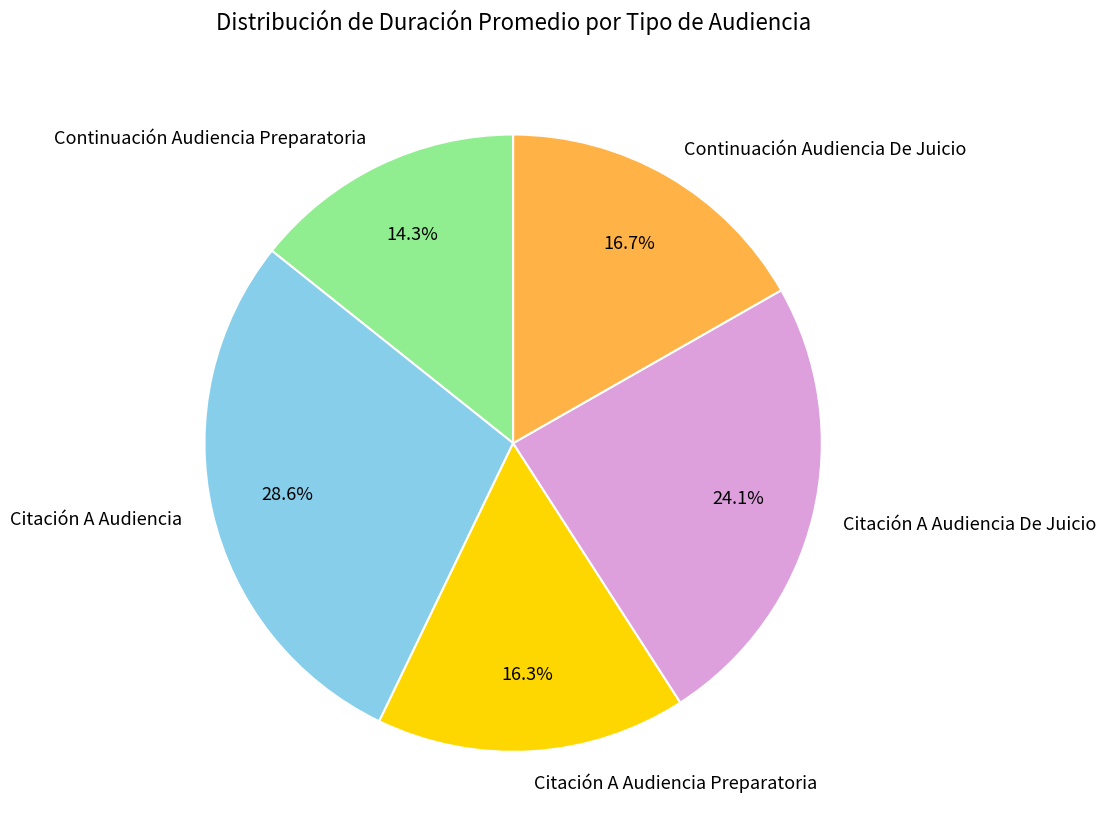

Is there any slice that represents more than half of the pie?

No